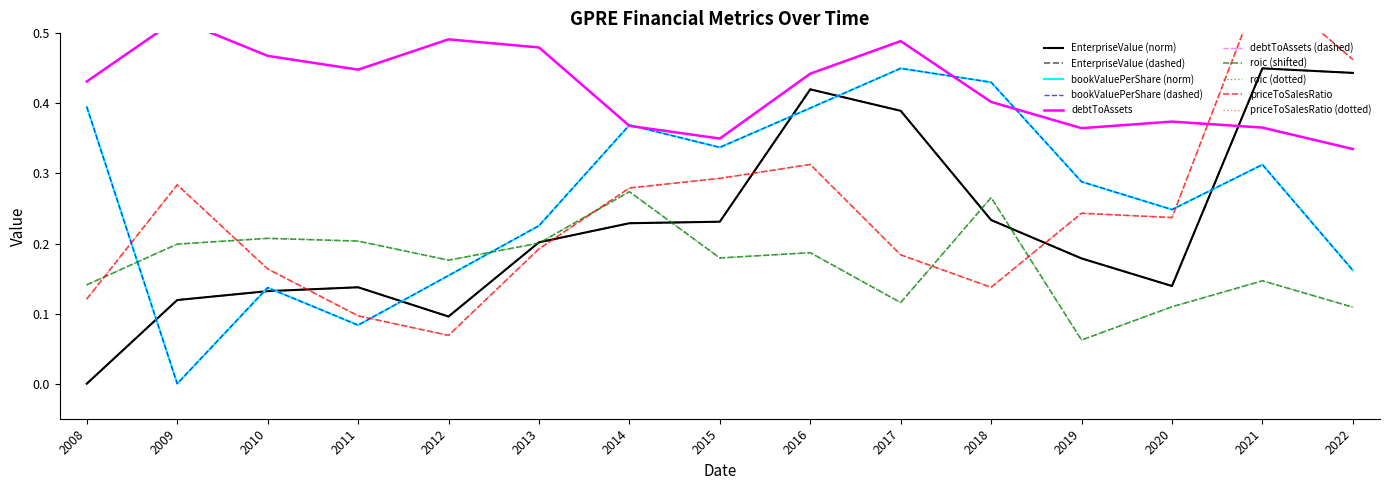

How many lines are shown in the chart?

5